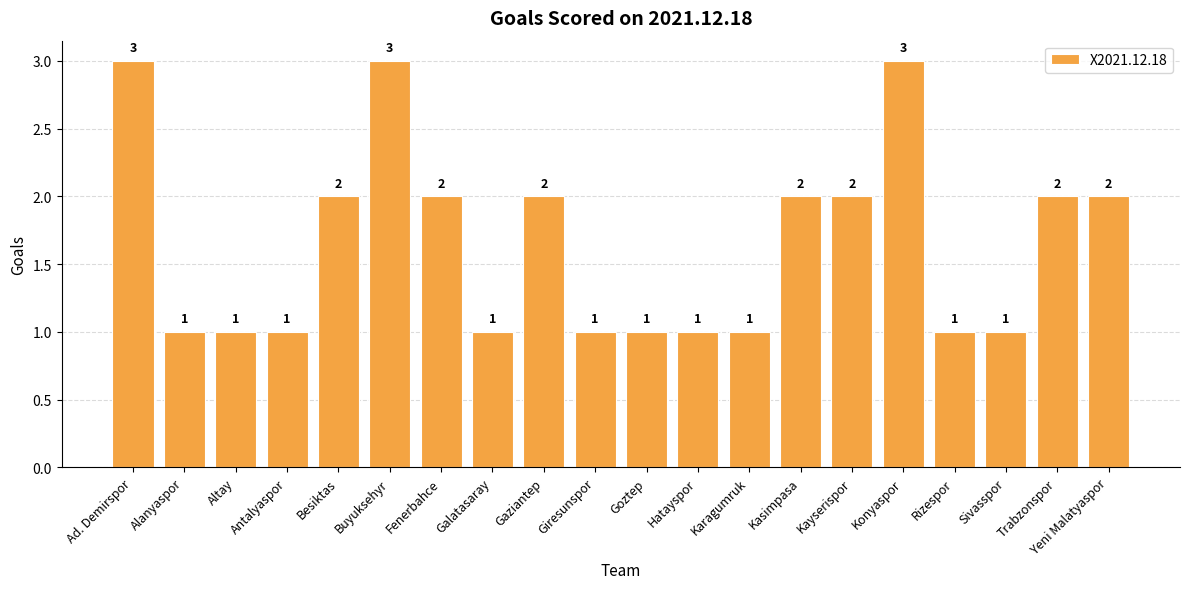

How many bars are there in total?

20